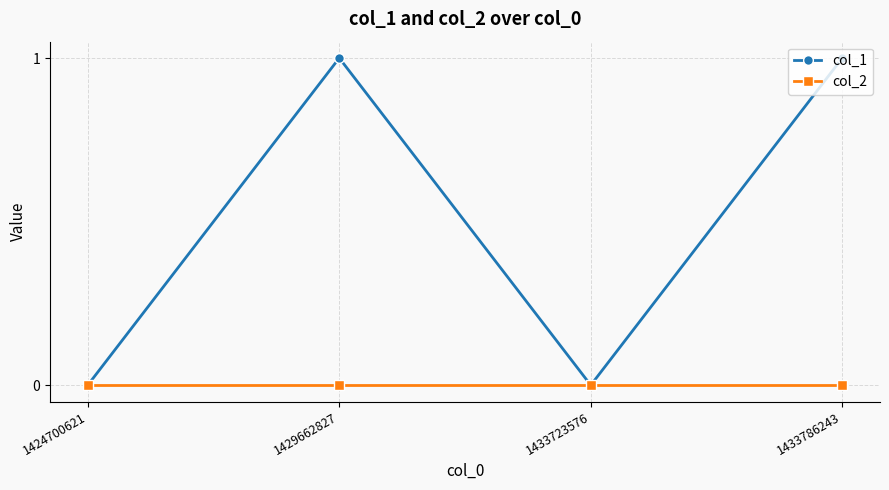

What are all the series names shown in the legend?

col_1, col_2